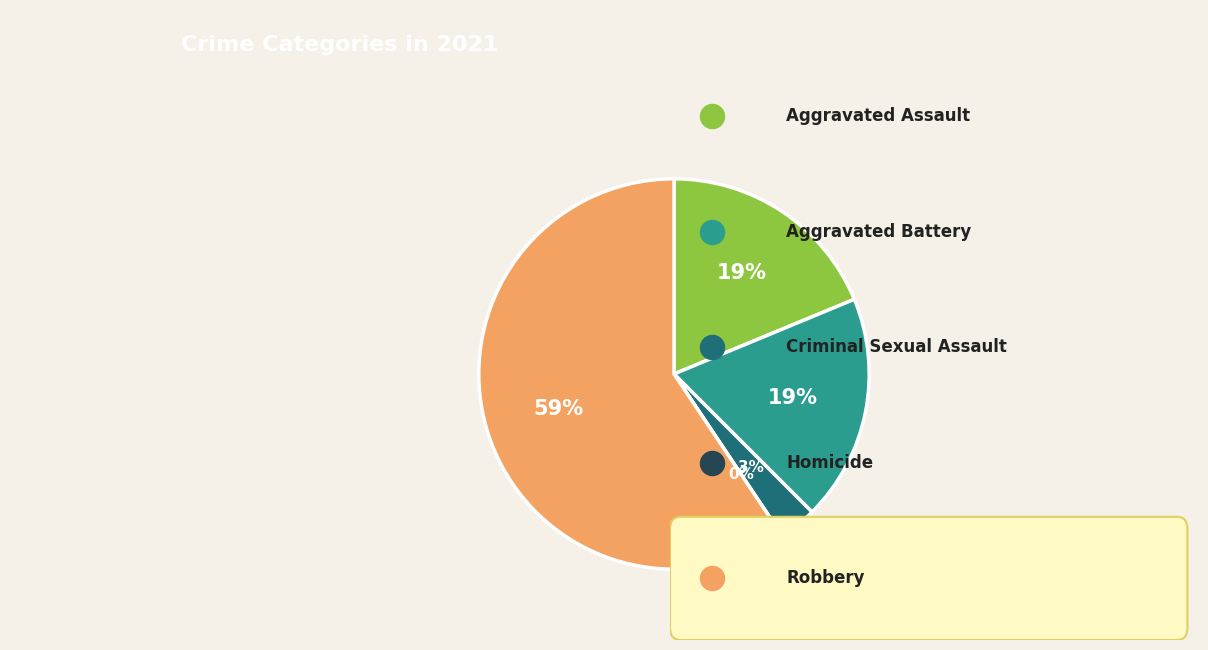

What is the total percentage of Criminal Sexual Assault and Aggravated Assault?

21.9%